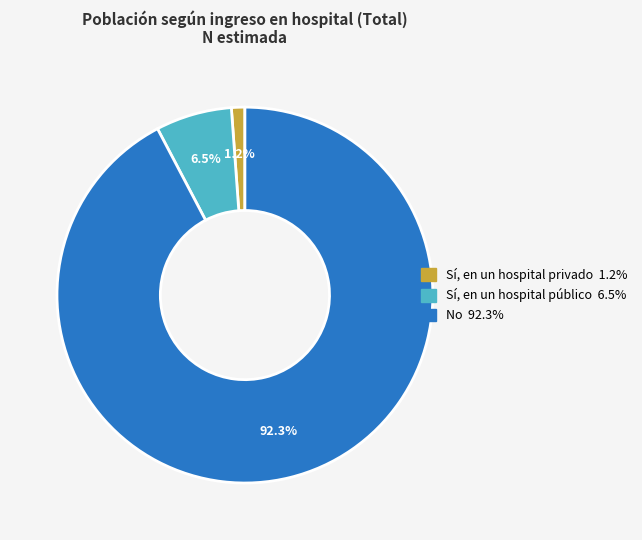

Is it true that No is 82% of the pie?

False